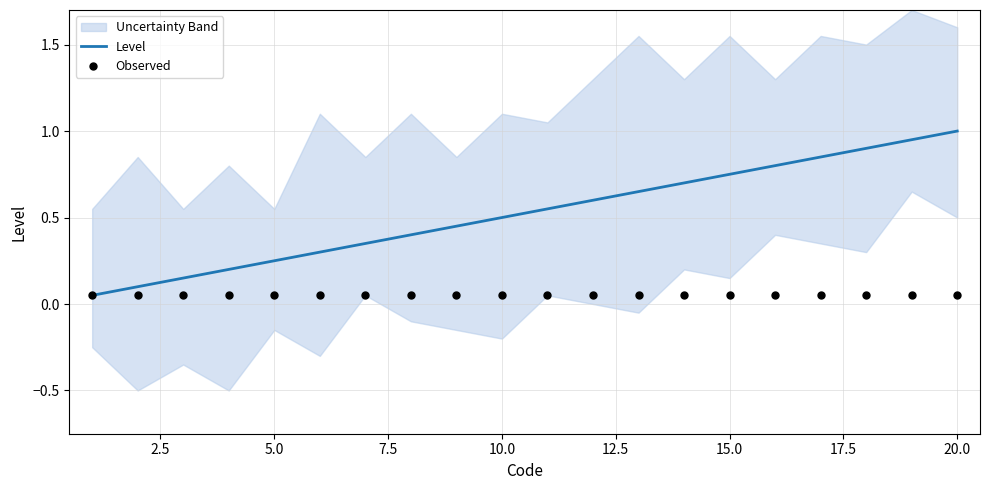

Which series has the largest total across all categories?

Level